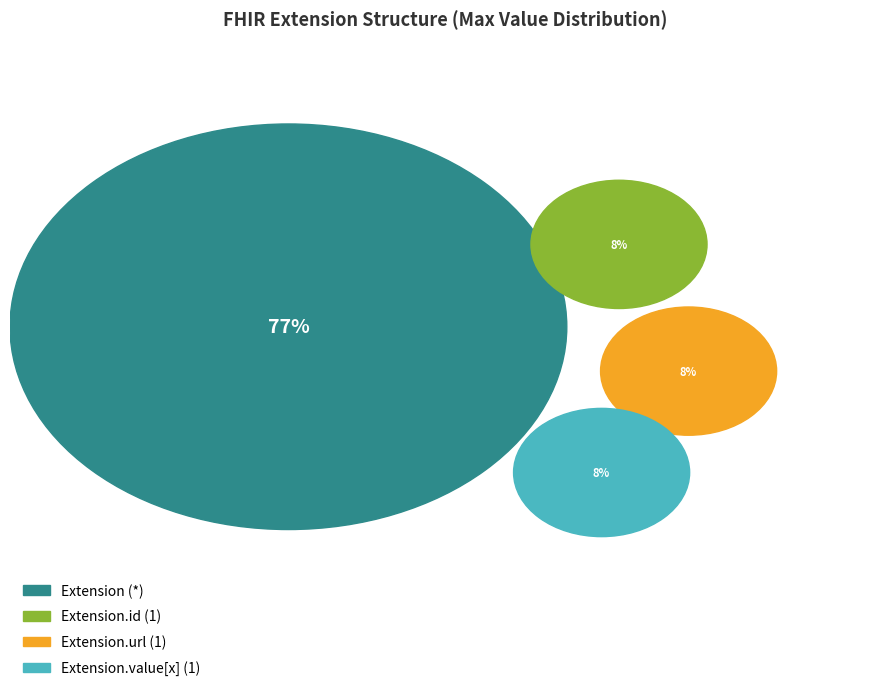

The Extension.extension slice represents 1% of the pie. True or false?

False